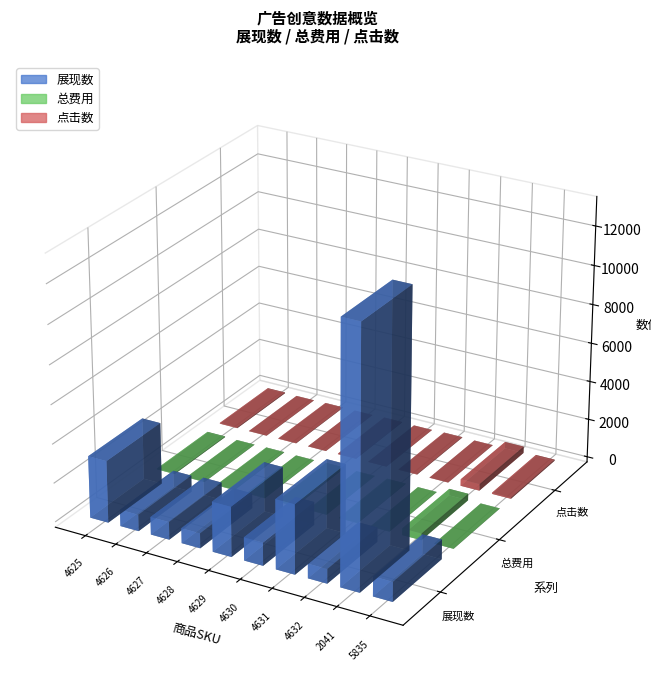

Rank the series by their maximum value, from lowest to highest.

点击数, 总费用, 展现数